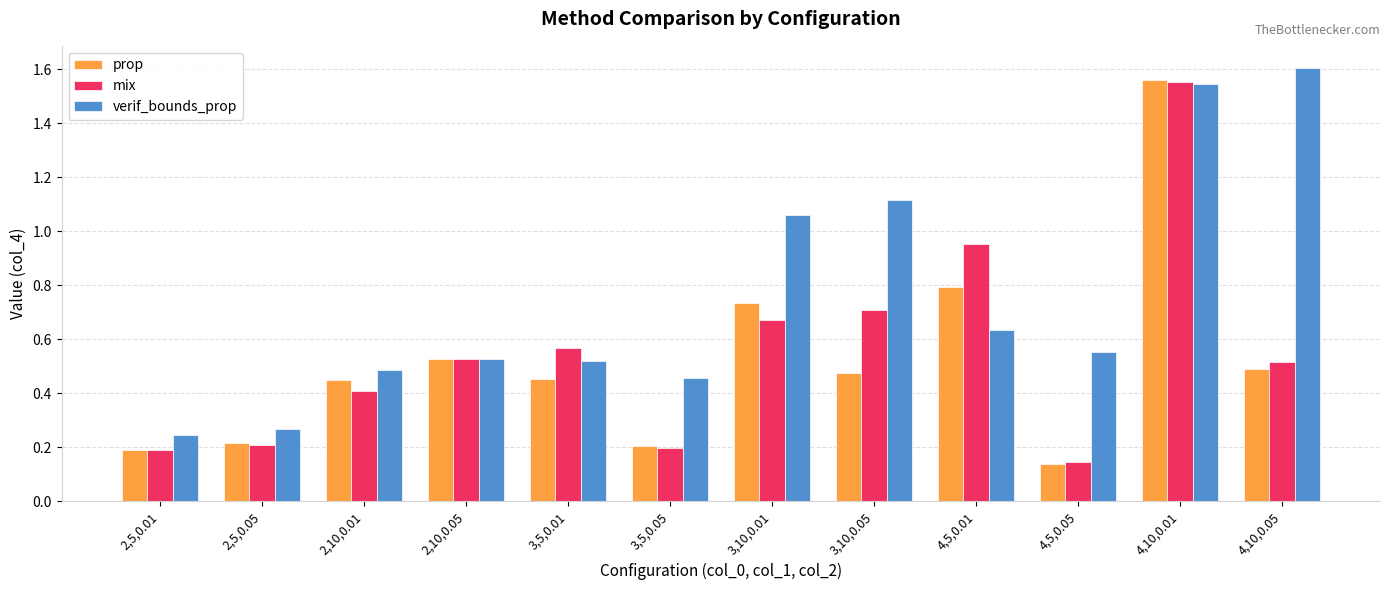

Is it true that mix equals 0.0 at 4,5,0.05?

False